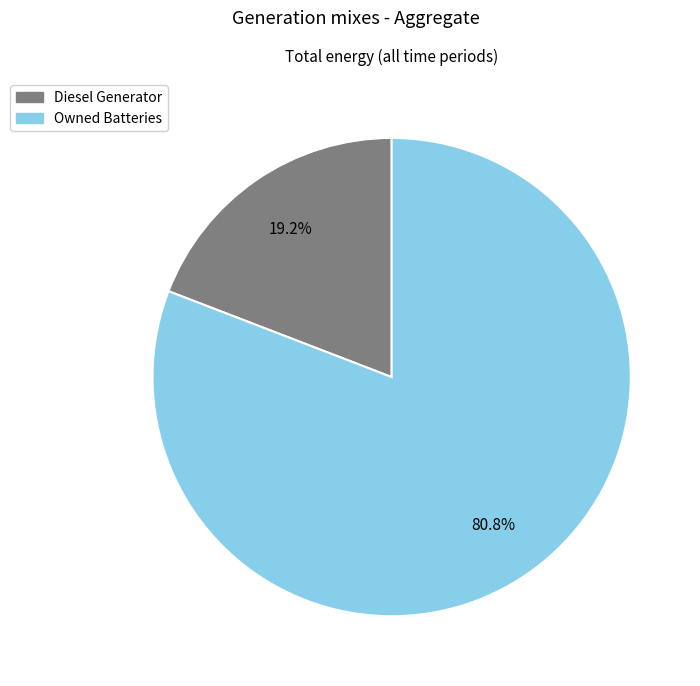

Is there a majority slice in this chart?

Yes